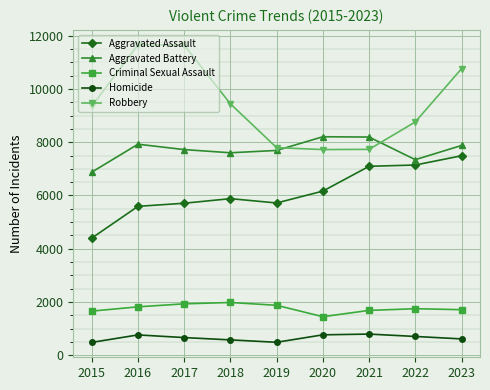

Which series changed the most between 2018 and 2023?

Aggravated Assault